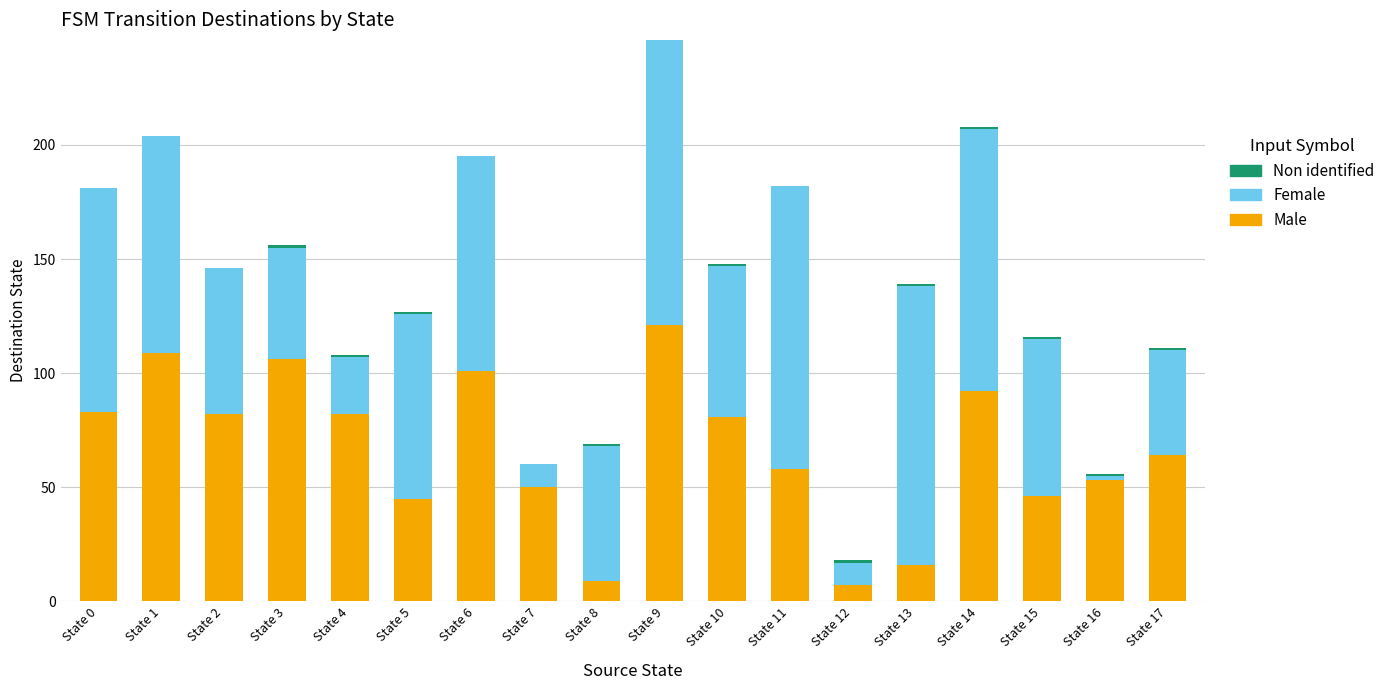

The value of Male at State 1 is 109. True or false?

True